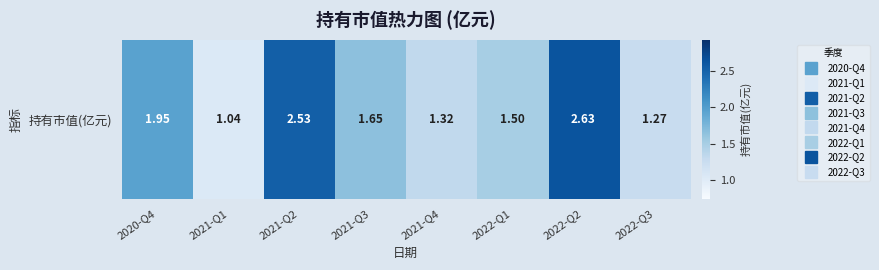

At which label is the value closest to 1?

2021-Q1